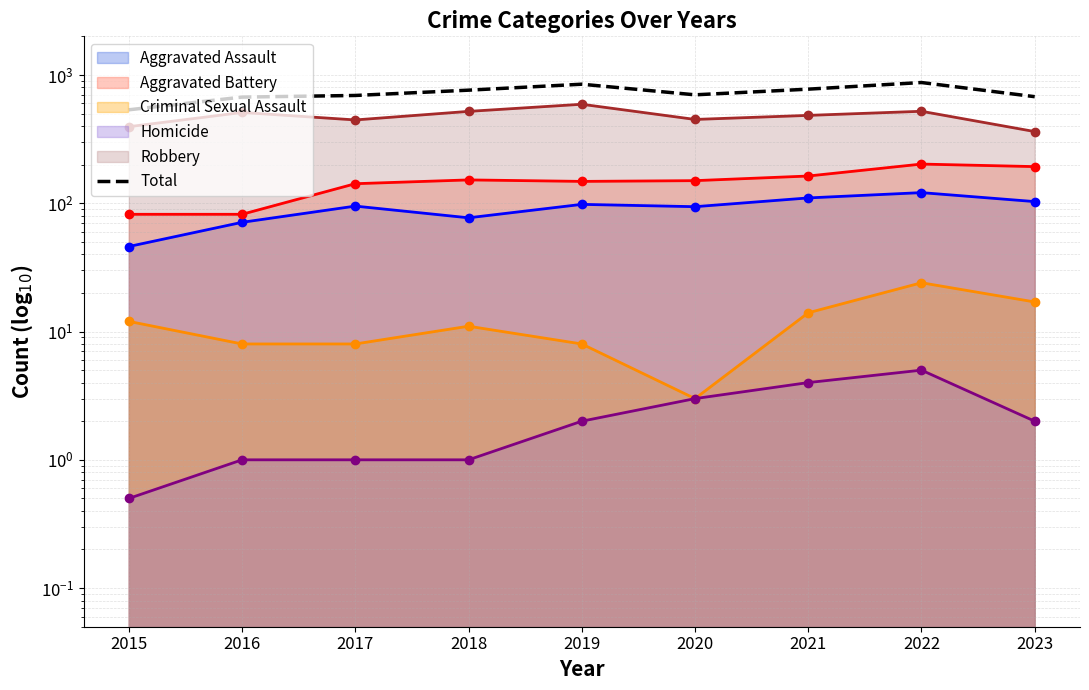

At which category does the chart reach its minimum across all series?

2015